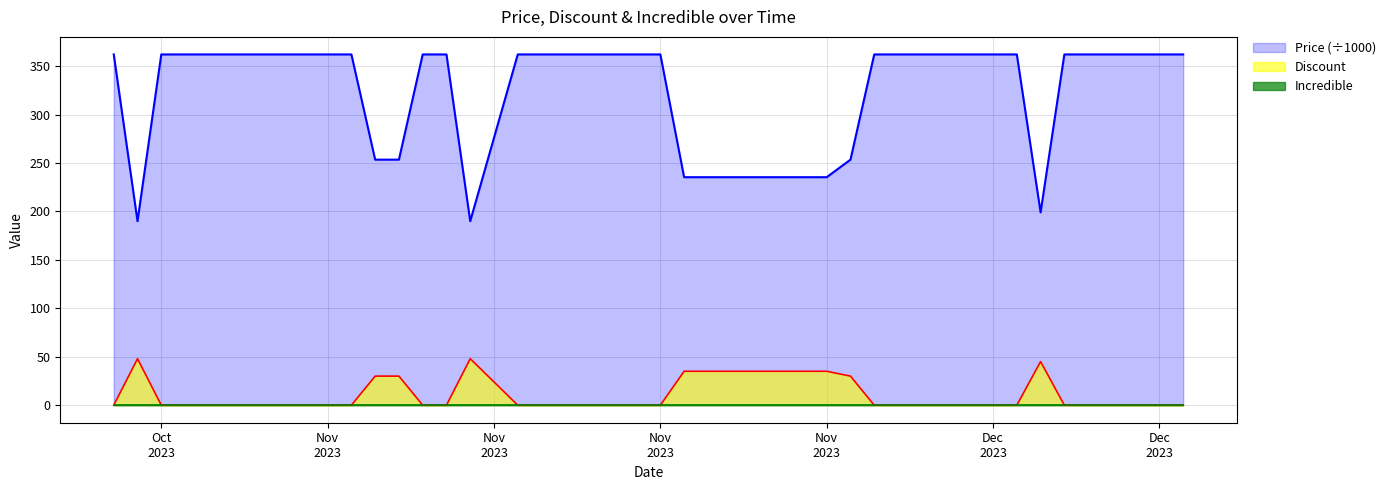

At how many categories does at least one series exceed 227?

37